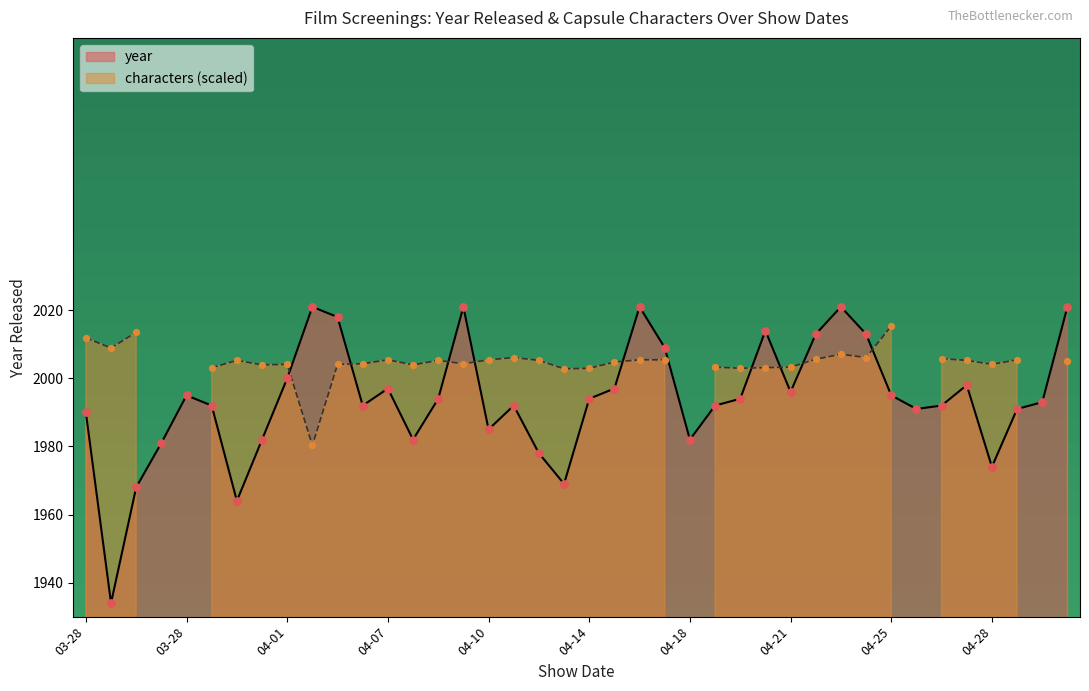

Between 04-14 and 04-21, which is larger?

04-21